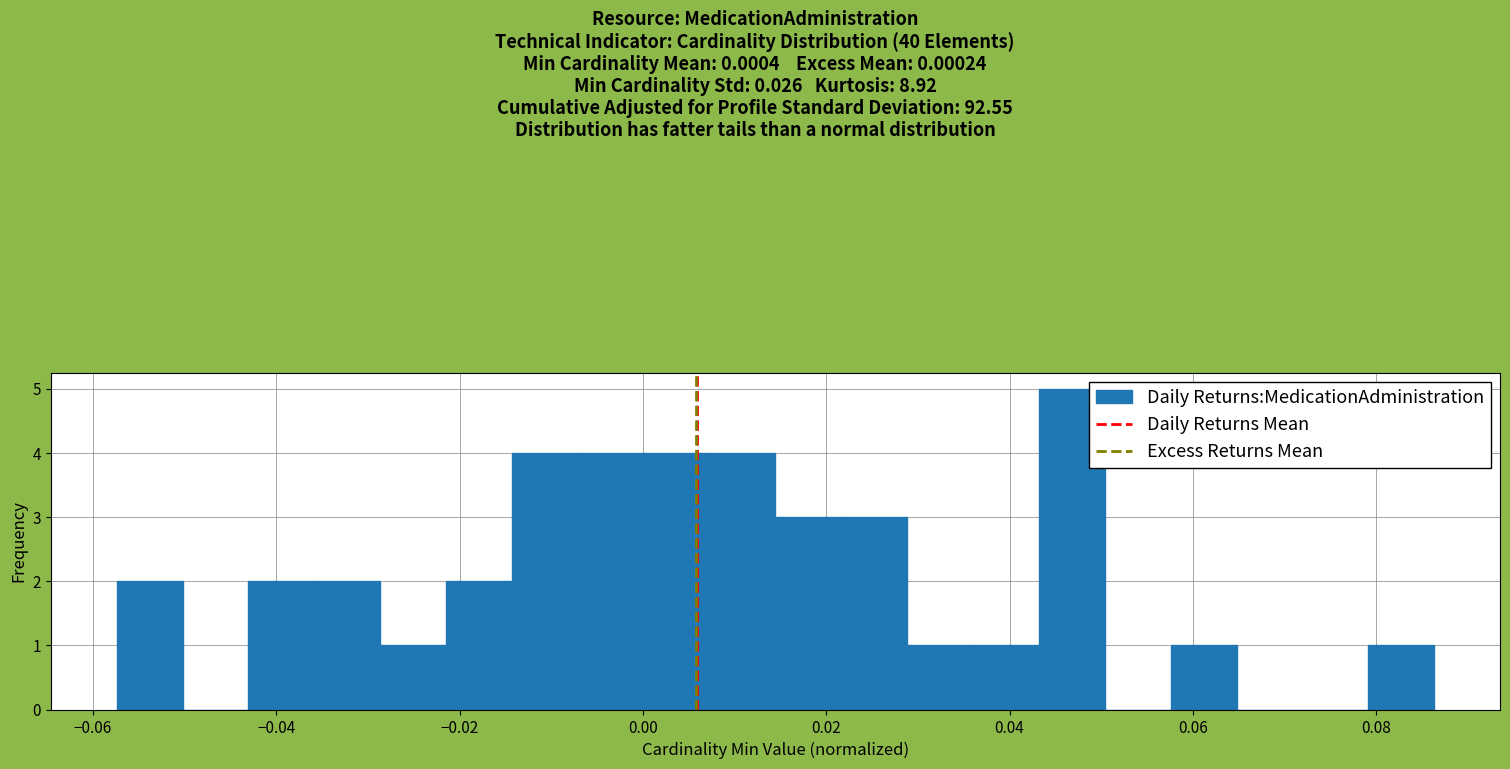

Read against the x-axis, roughly where is the centre of the tallest bar?

0.046